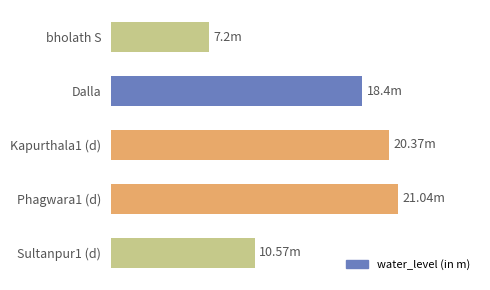

Are the bars horizontal?

Yes